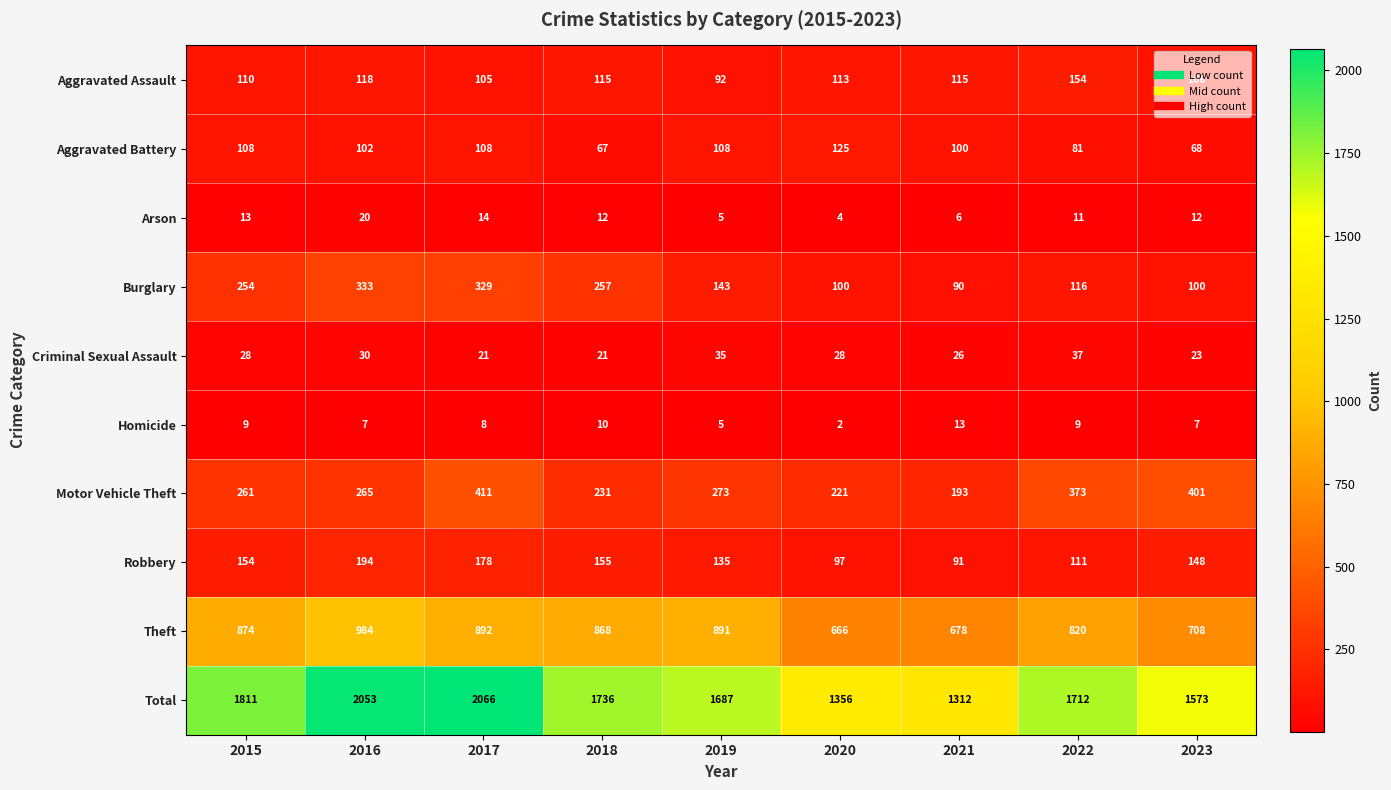

What is the difference between the maximum and minimum values in the Aggravated Battery series?

58